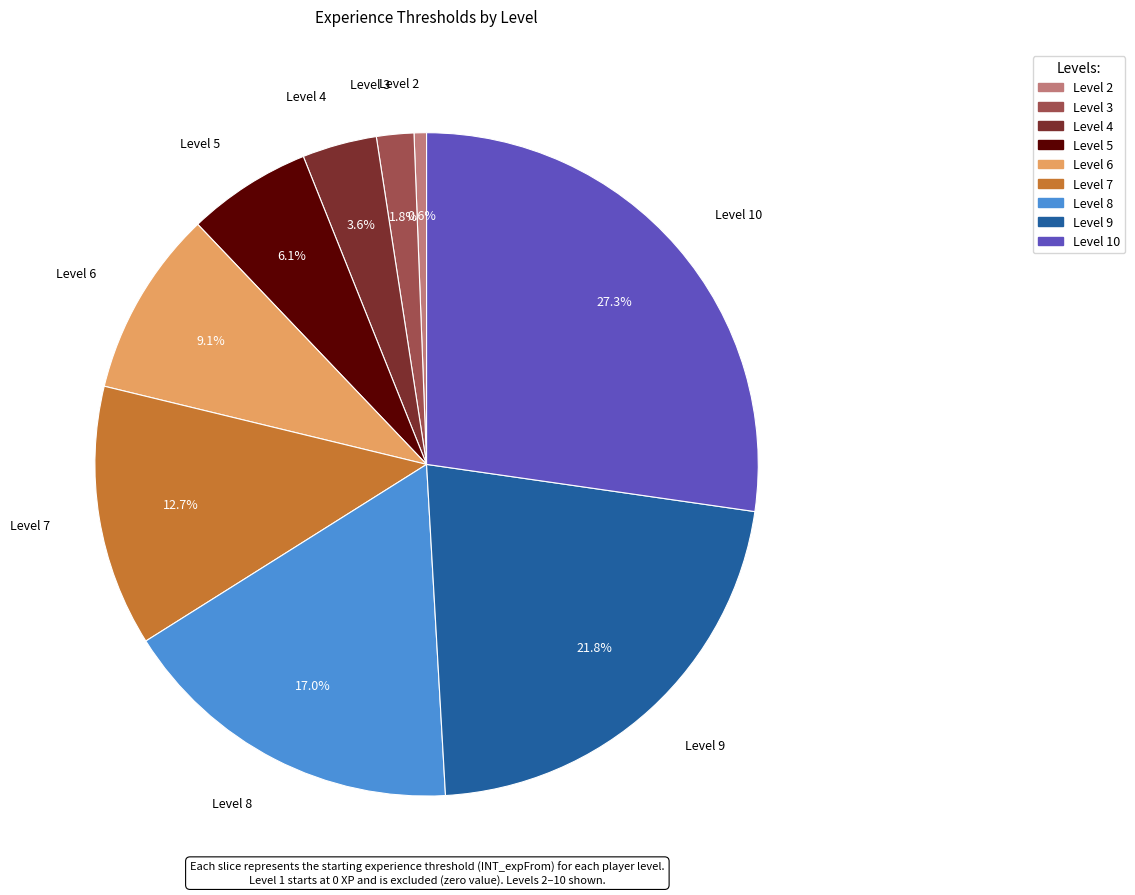

Does any single category account for the majority?

No